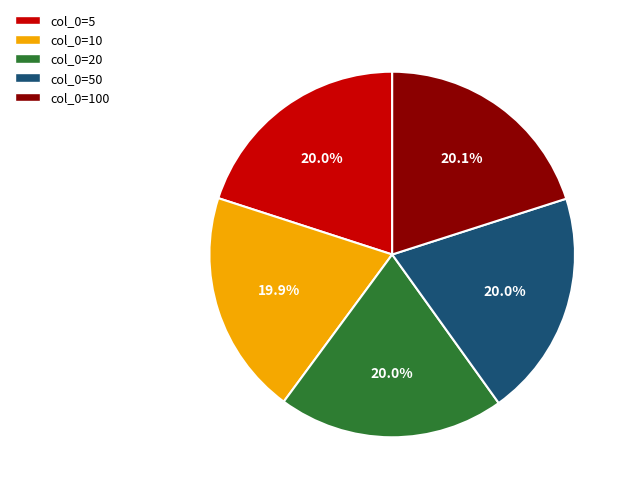

Do col_0=20 and col_0=10 together represent more than half of the pie?

No